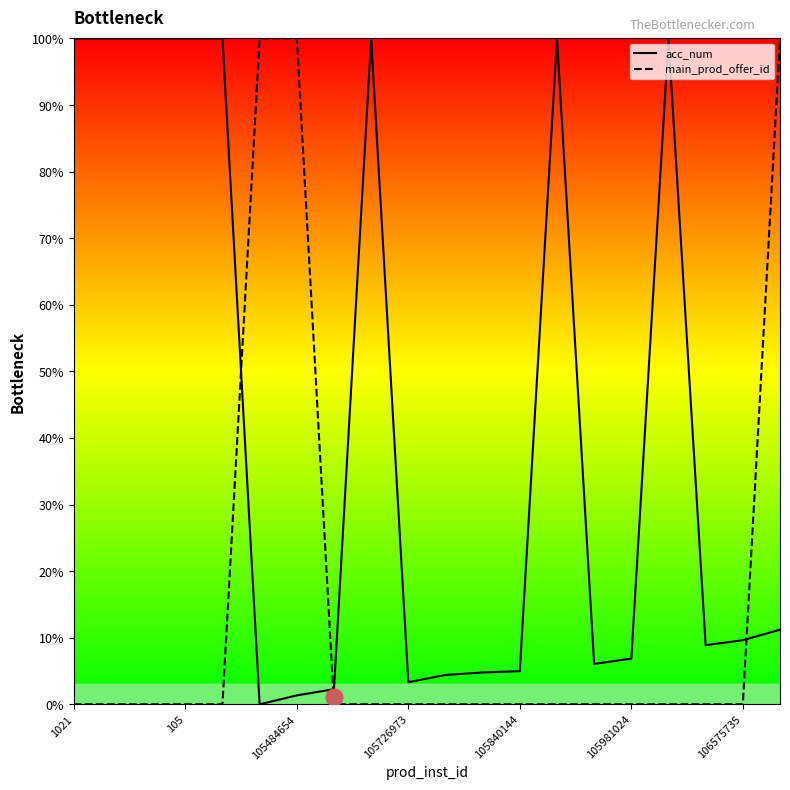

Reading right to left, extract all data points from this chart.

acc_num: 11.2	9.6	8.9	100.0	6.9	6.1	100.0	5.0	4.8	4.4	3.3	100.0	2.3	1.3	0.0	100.0	100.0	100.0	100.0	100.0
main_prod_offer_id: 100.0	0.0	0.0	0.0	0.0	0.0	0.0	0.0	0.0	0.0	0.0	0.0	0.0	100.0	100.0	0.0	0.0	0.0	0.0	0.0